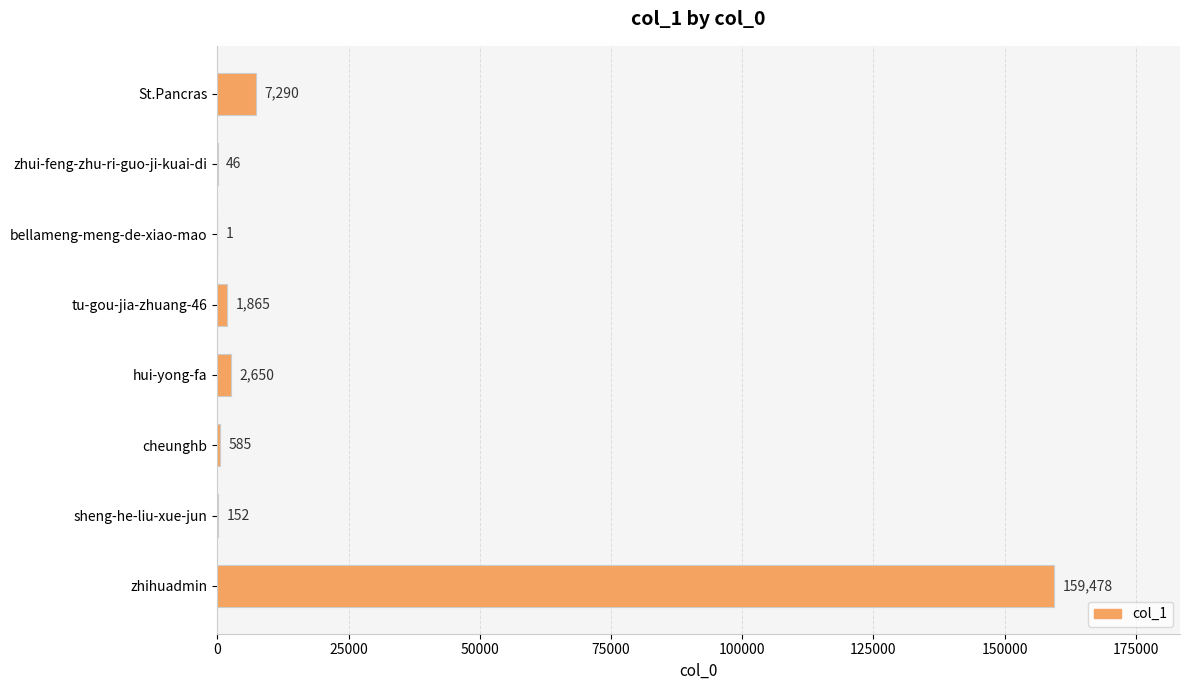

What is the sum of the values at sheng-he-liu-xue-jun and hui-yong-fa?

2802